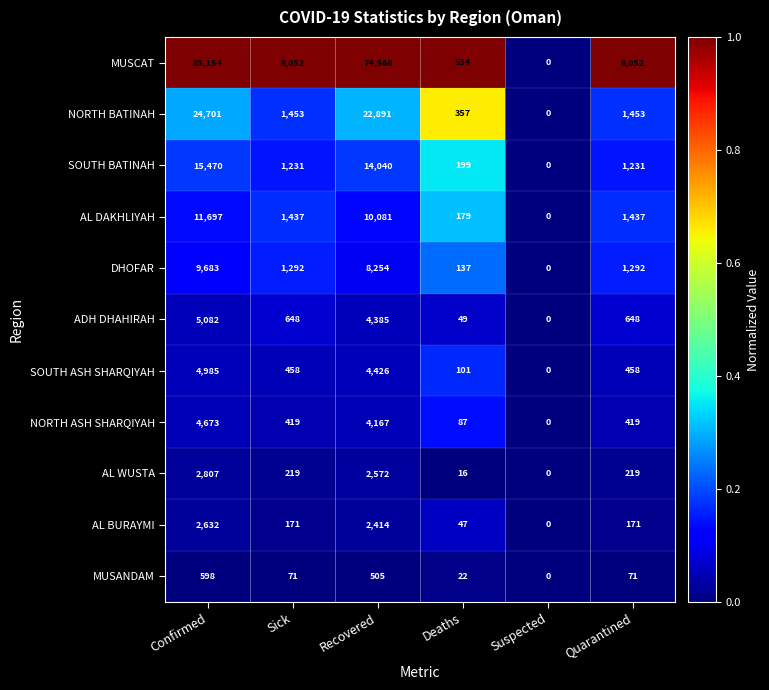

Rank the series by their maximum value, from lowest to highest.

MUSANDAM, AL BURAYMI, AL WUSTA, NORTH ASH SHARQIYAH, SOUTH ASH SHARQIYAH, ADH DHAHIRAH, DHOFAR, AL DAKHLIYAH, SOUTH BATINAH, NORTH BATINAH, MUSCAT